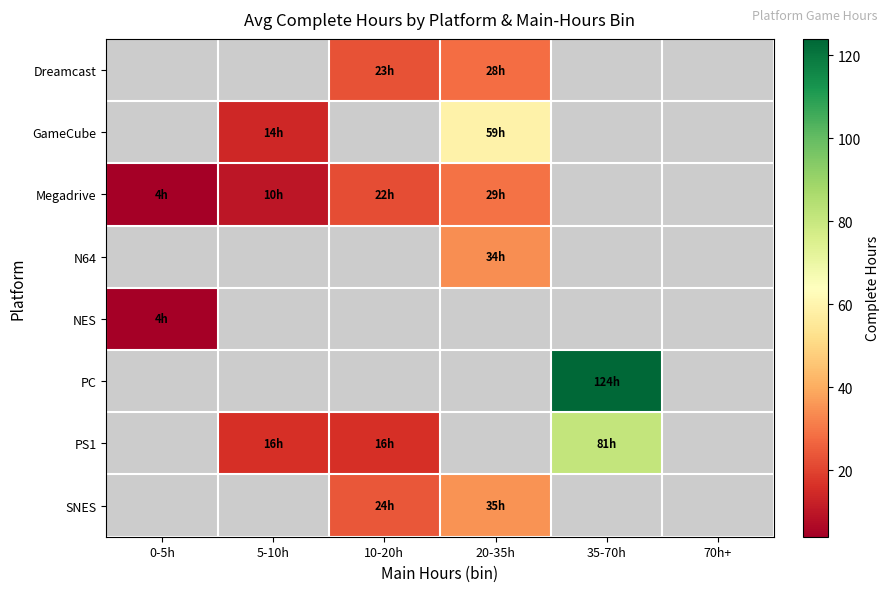

How many values in Megadrive are above zero?

4